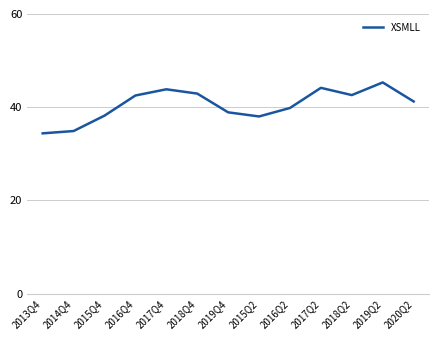

At which category does the chart reach its peak across all series?

2019Q2